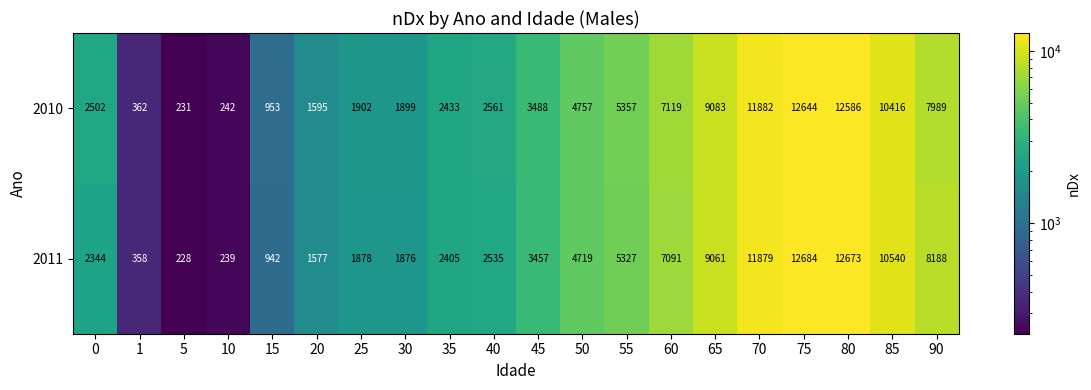

At which category is the sum across all series the highest?

75